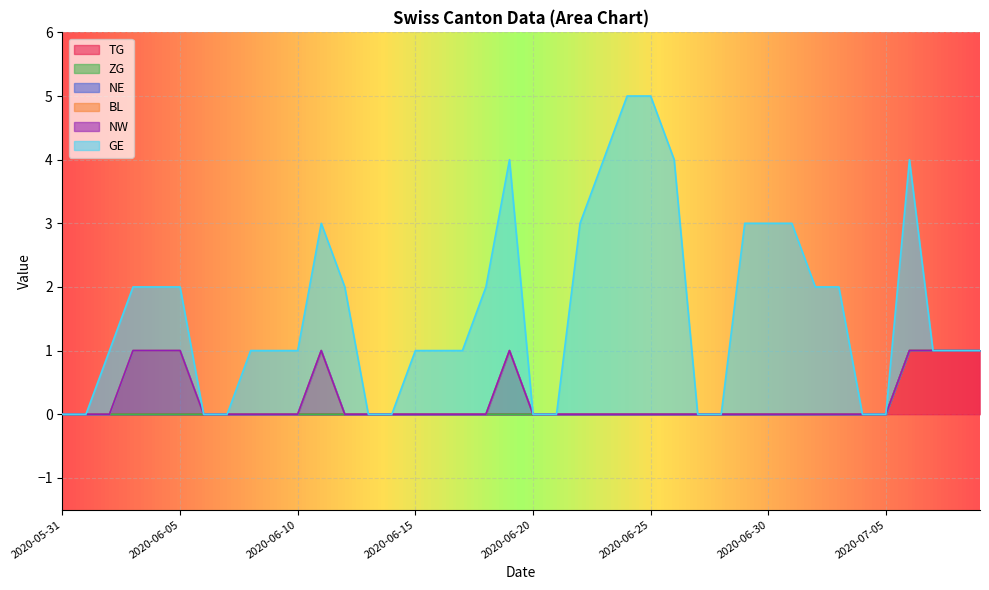

Where is NE nearest to the value 0?

2020-05-31